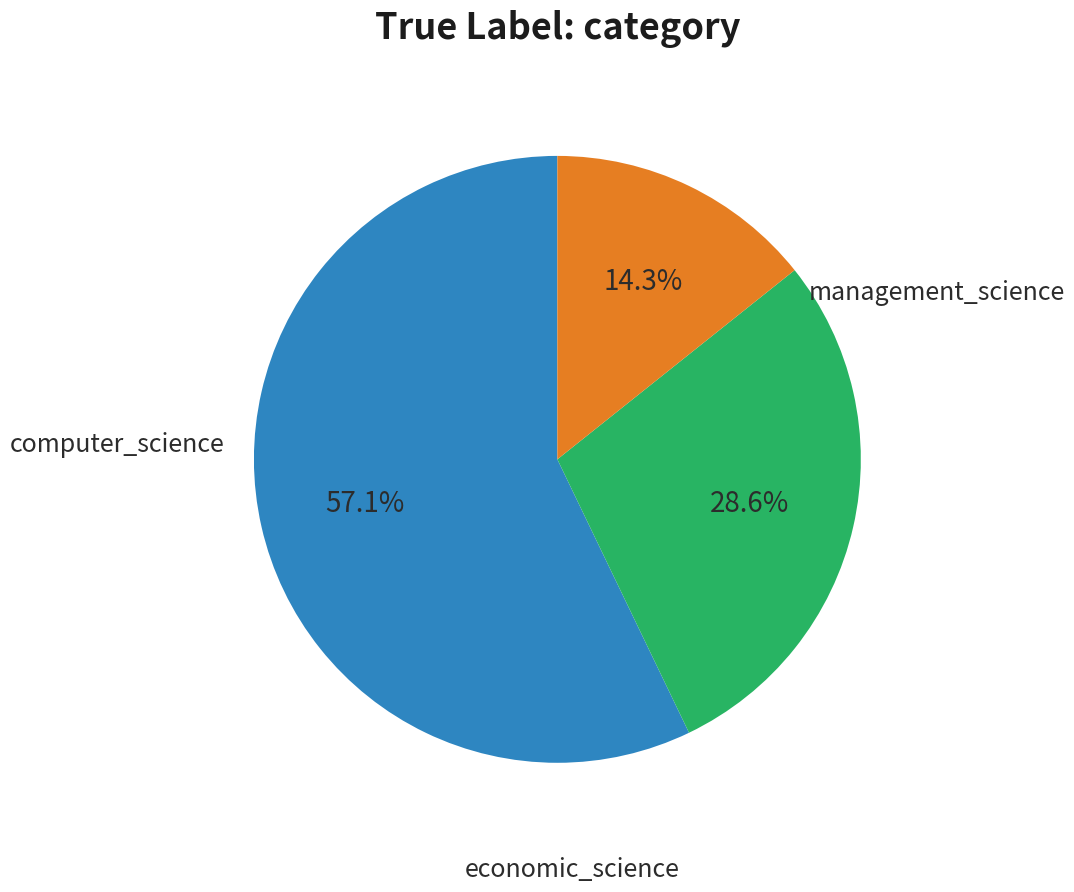

How many segments does this pie chart have?

3